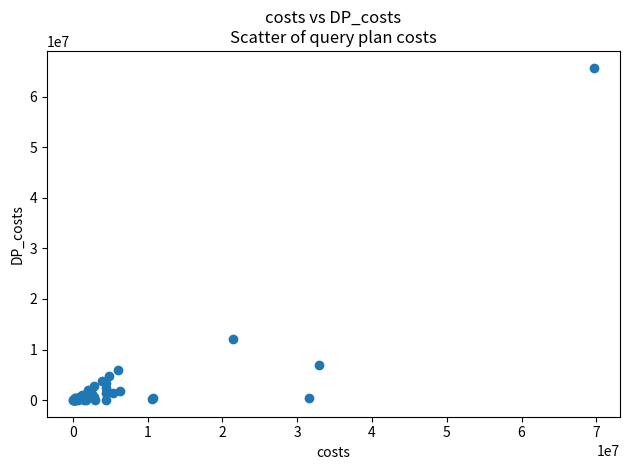

What Y value in the scatter plot is closest to 32866134?

11985363